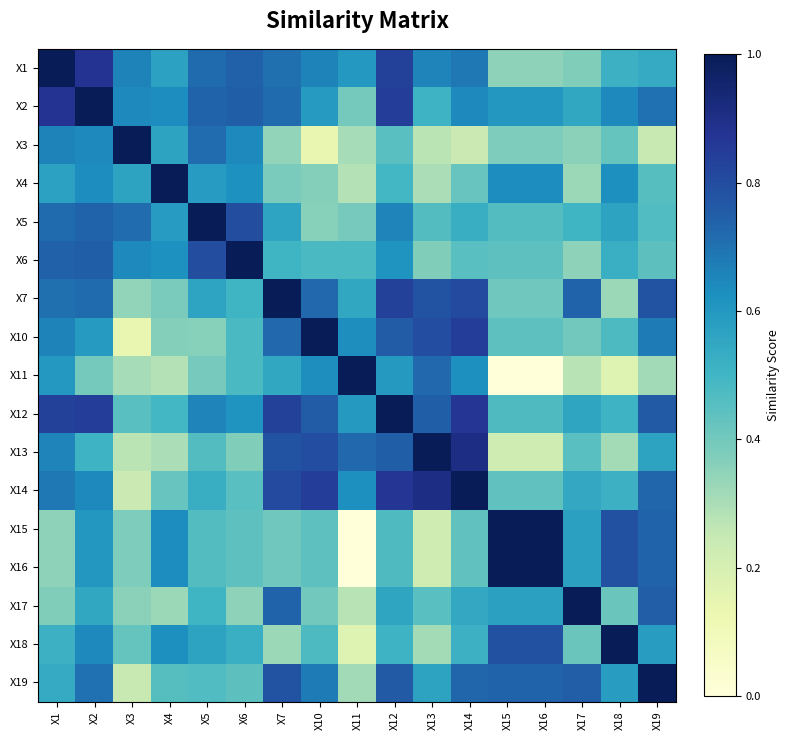

What is the greatest value displayed?

1.0